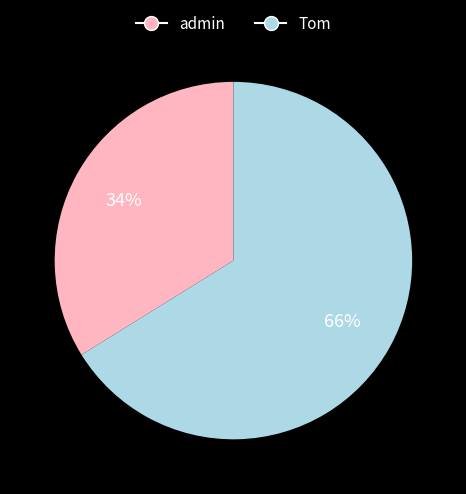

Does Tom represent more than half of the total?

Yes